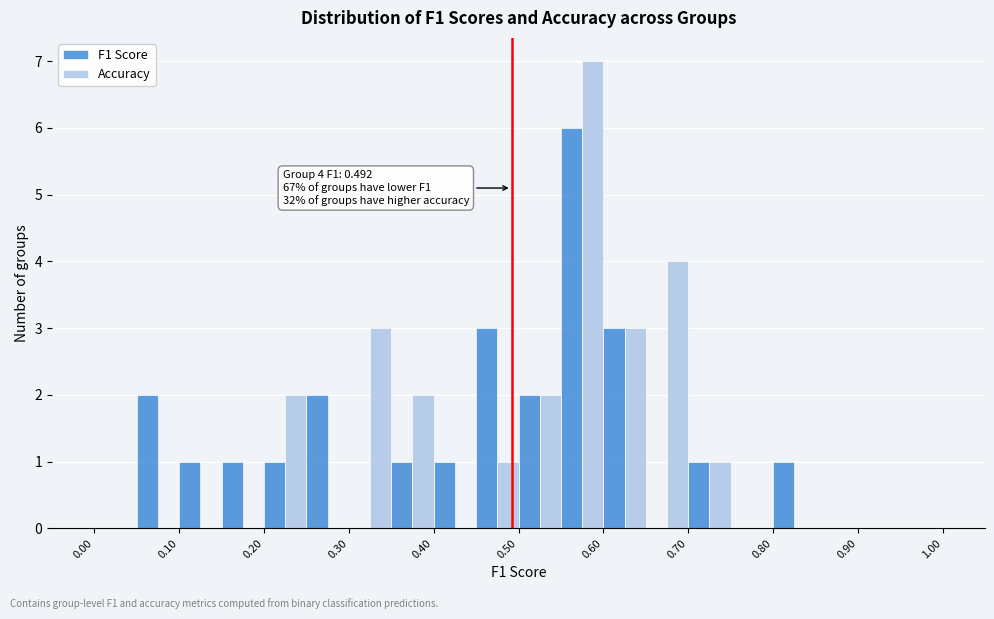

In the Accuracy series, which range on the x-axis has the tallest bar?

0.55 to 0.60